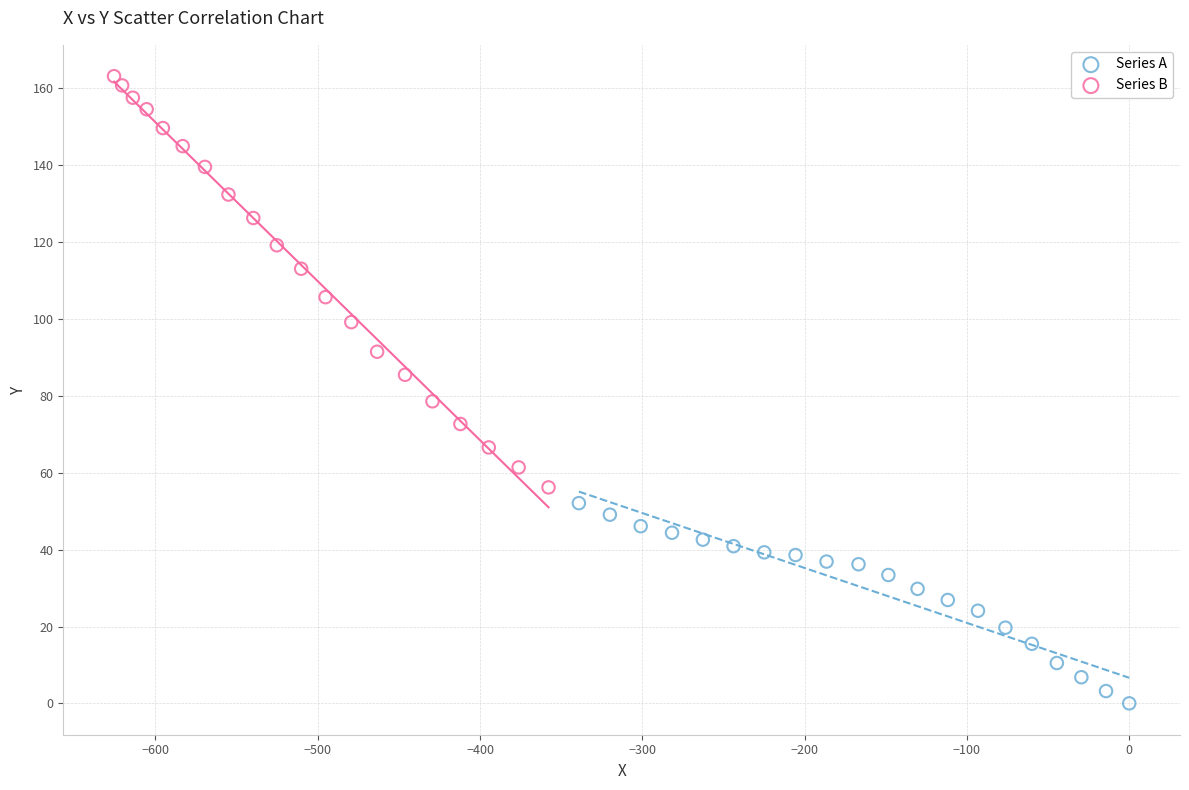

What are all the series names shown in the legend?

Series A, Series B